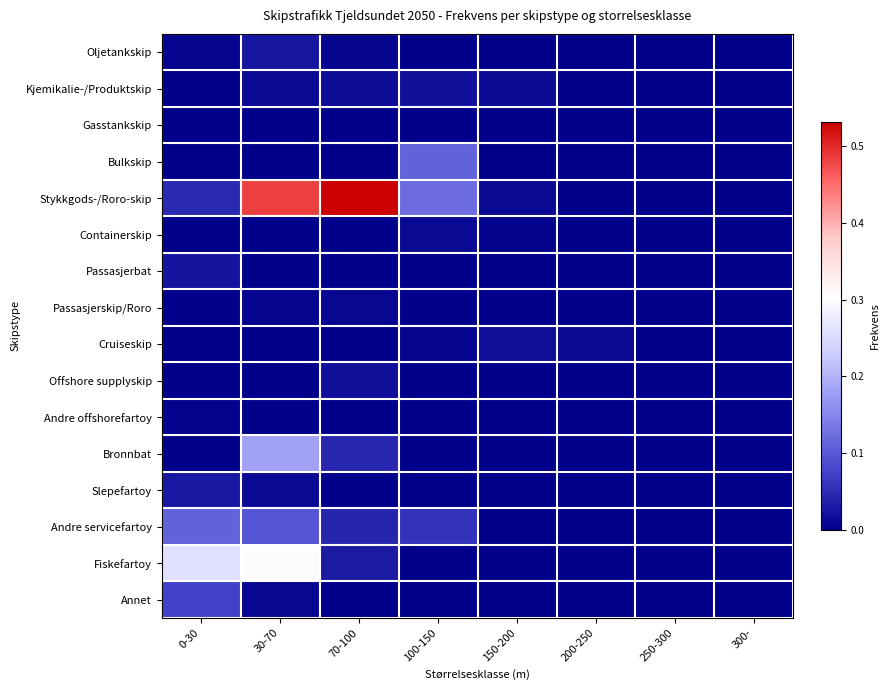

What is the total value across all series at 100-150?

0.3